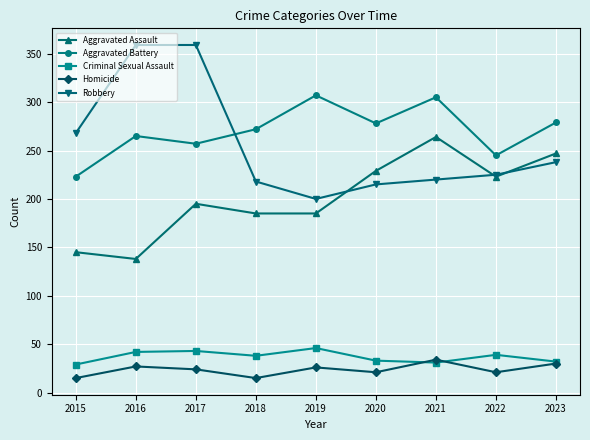

What is the greatest value displayed?

359